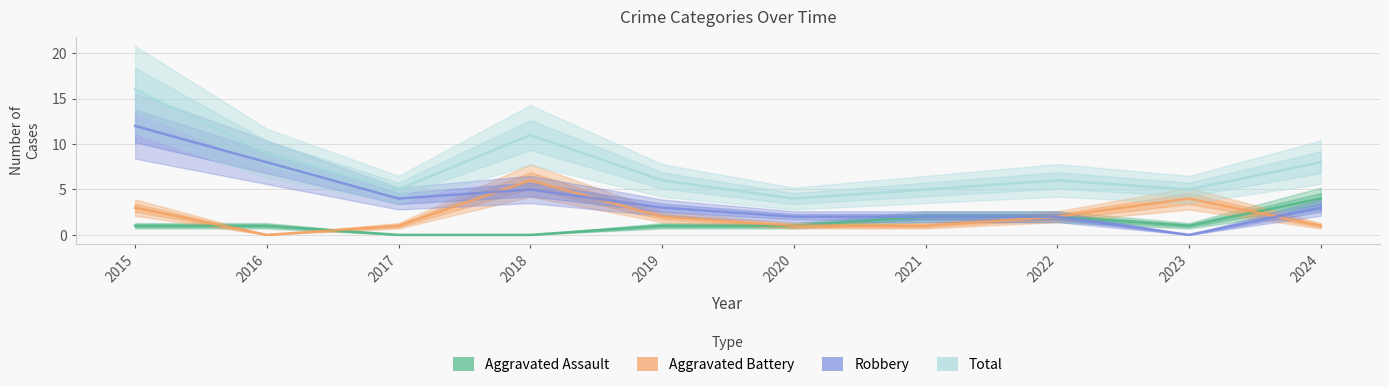

Count the number of categories in the chart.

10